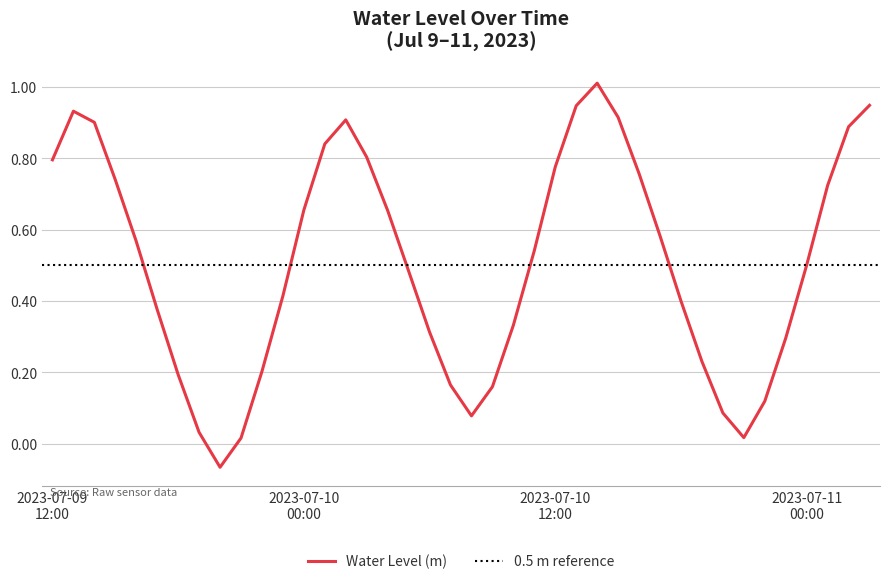

What is the difference between the maximum and minimum values?

1.1